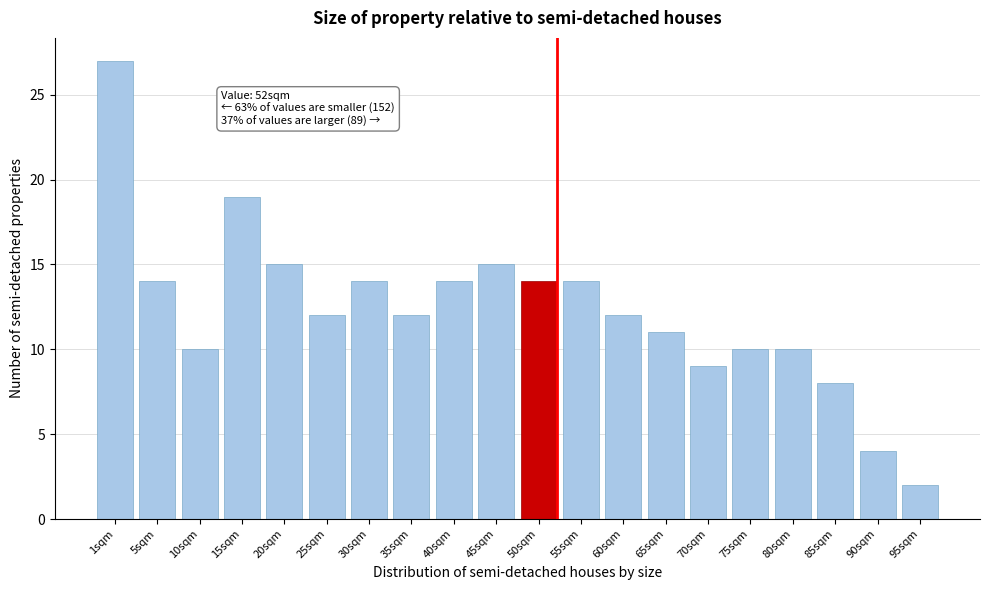

Reading left to right, transcribe all the data shown in this chart.

1sqm=27	5sqm=14	10sqm=10	15sqm=19	20sqm=15	25sqm=12	30sqm=14	35sqm=12	40sqm=14	45sqm=15	50sqm=14	55sqm=14	60sqm=12	65sqm=11	70sqm=9	75sqm=10	80sqm=10	85sqm=8	90sqm=4	95sqm=2